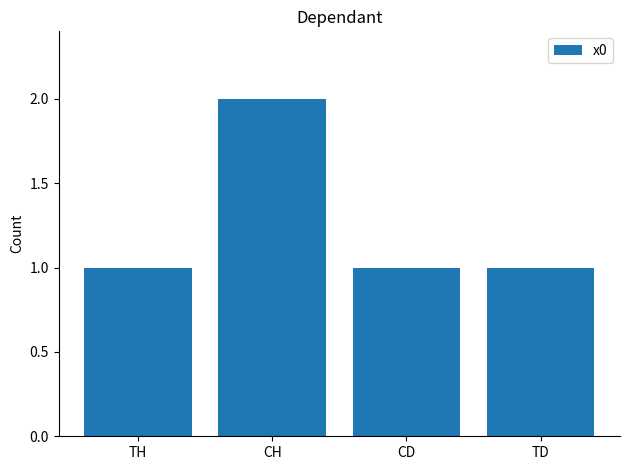

What is the change in value from TH to CH?

+1